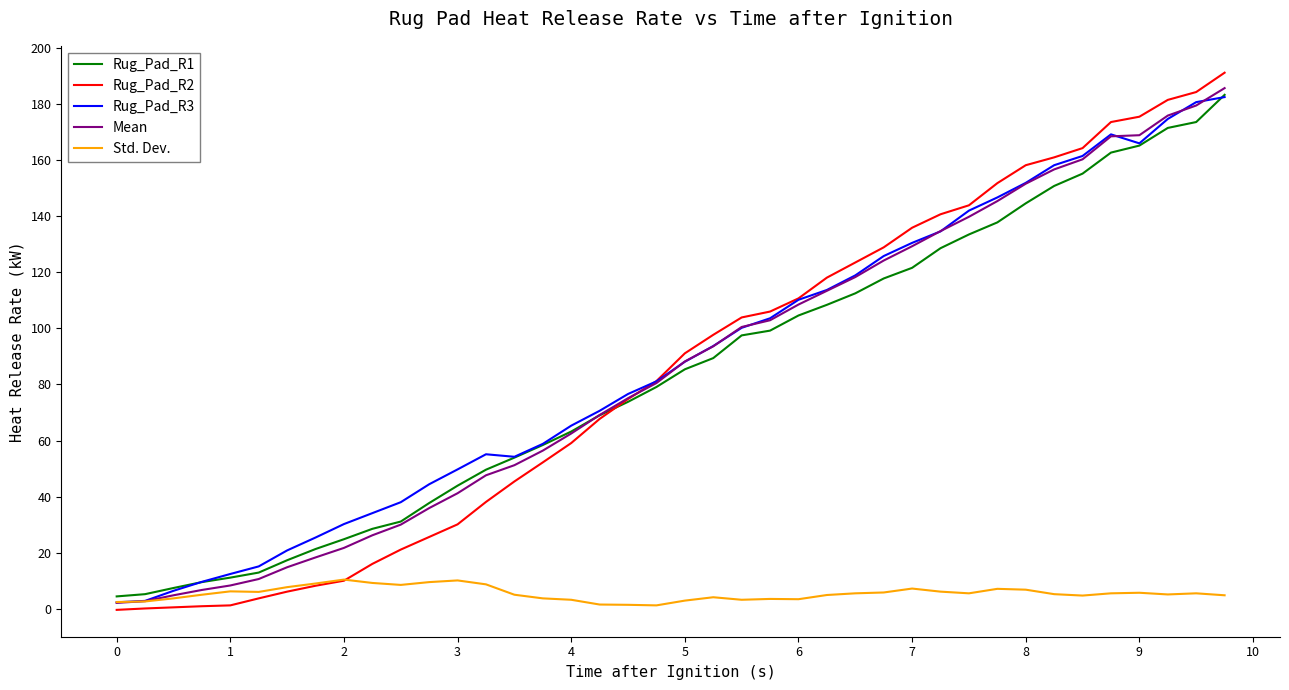

Which series has the largest range (max minus min)?

Rug_Pad_R2